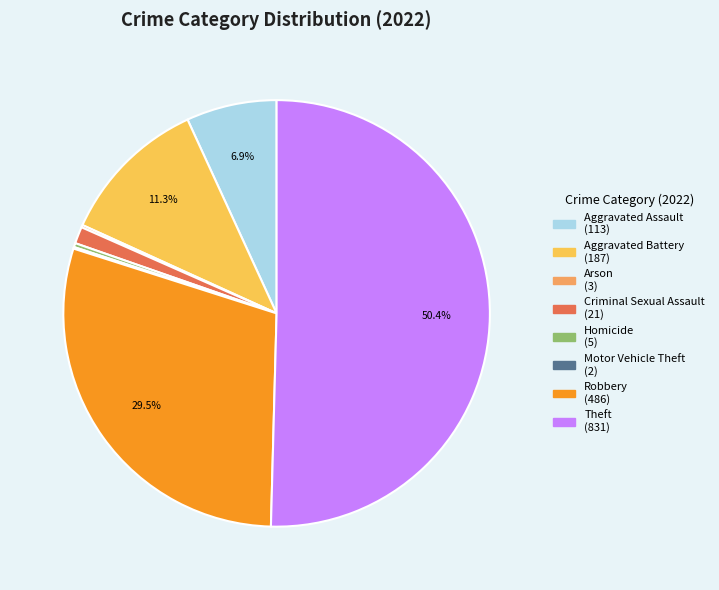

Which category has the biggest portion of the pie?

Theft